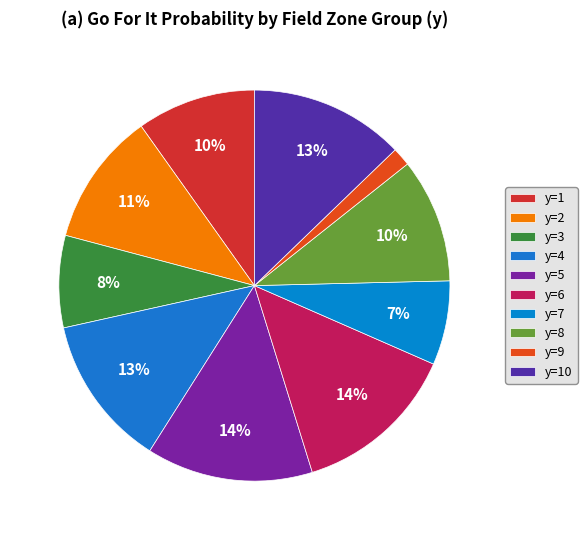

Is there any slice that represents more than half of the pie?

No